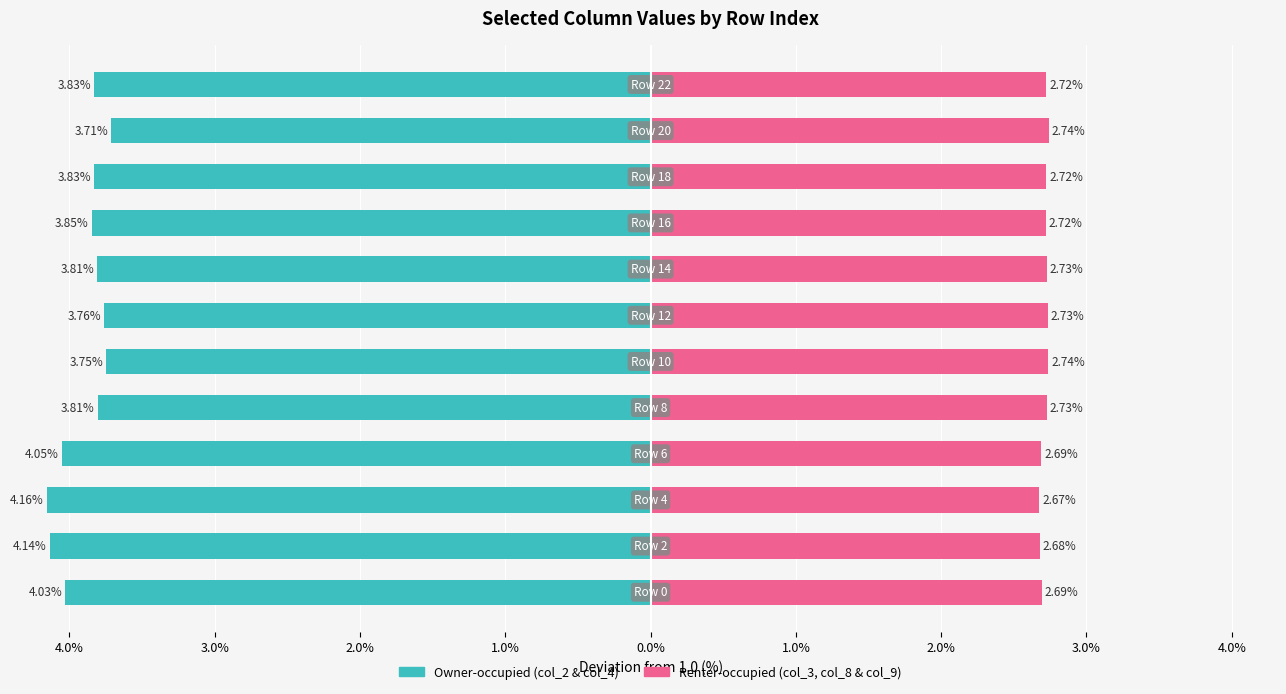

Is it true that Renter series (col_3, col_8 & col_9) equals 2.7 at 3.0%?

True